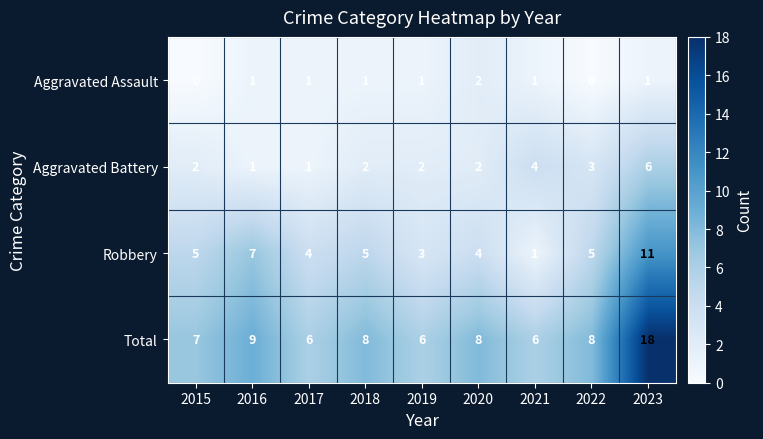

What is the maximum value shown in the chart?

18